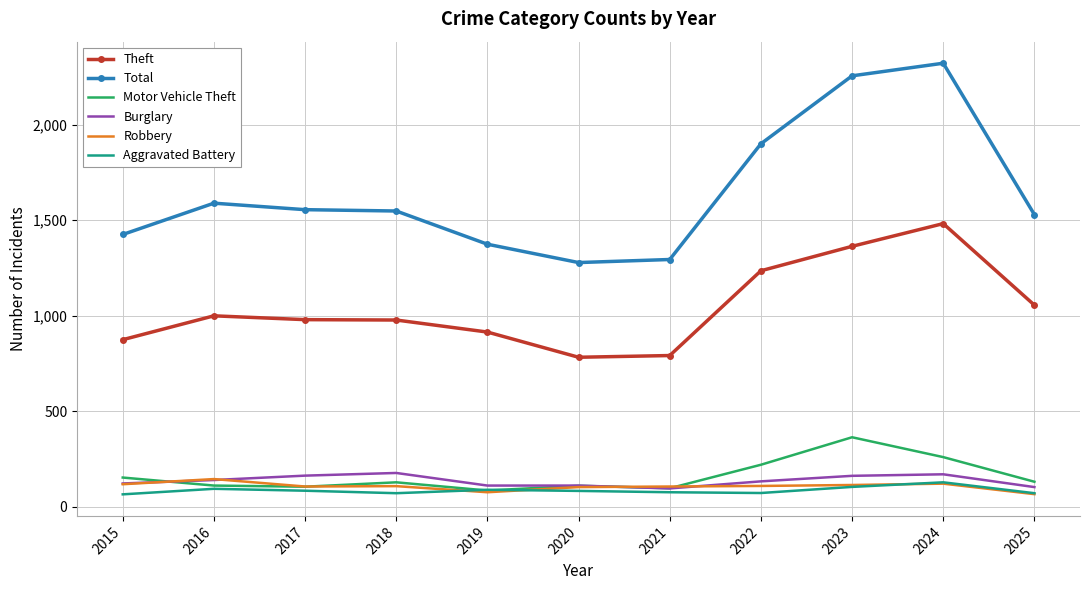

Is the value of Motor Vehicle Theft at 2016 greater than the value of Theft at 2019?

No